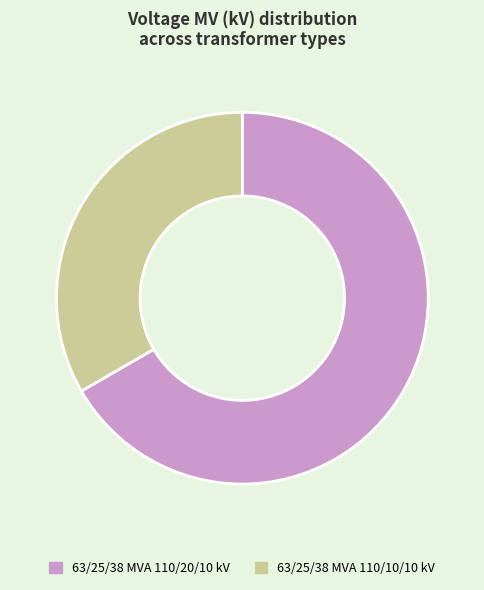

Does 63/25/38 MVA 110/20/10 kV represent more than half of the total?

Yes